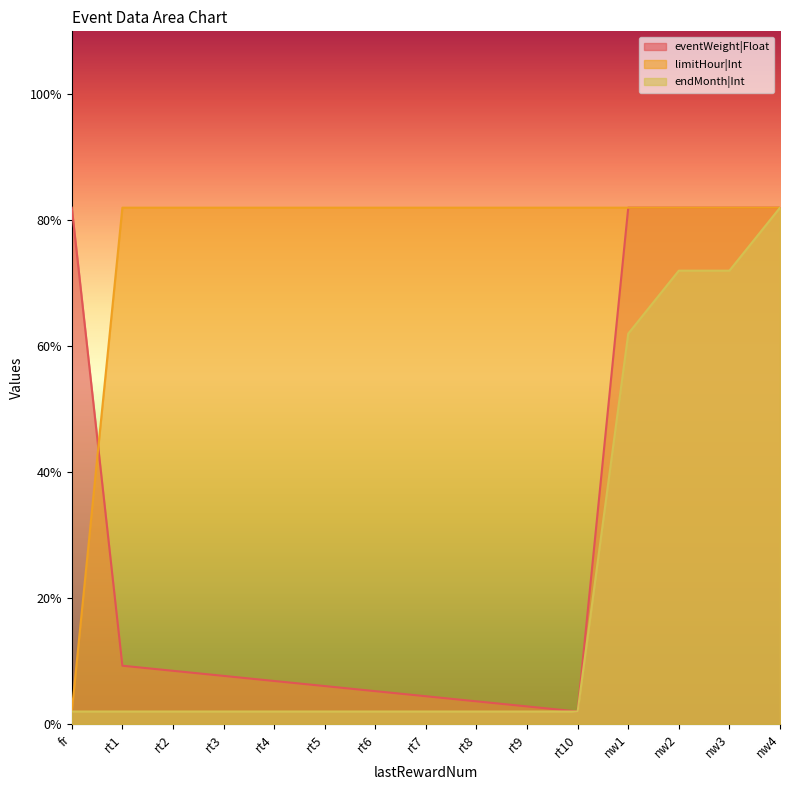

How many lines are shown in the chart?

3